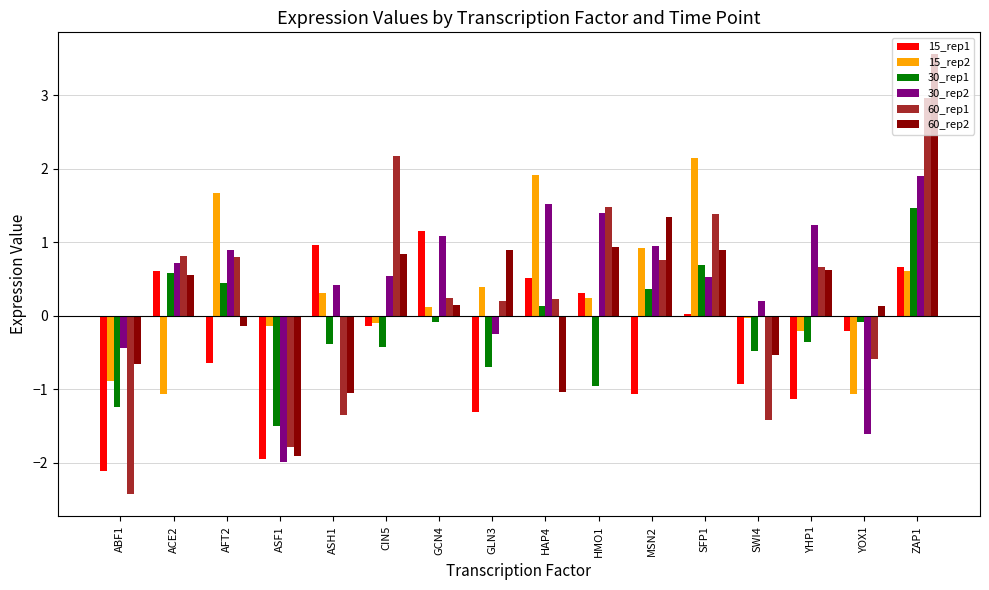

Count the number of categories in the chart.

16